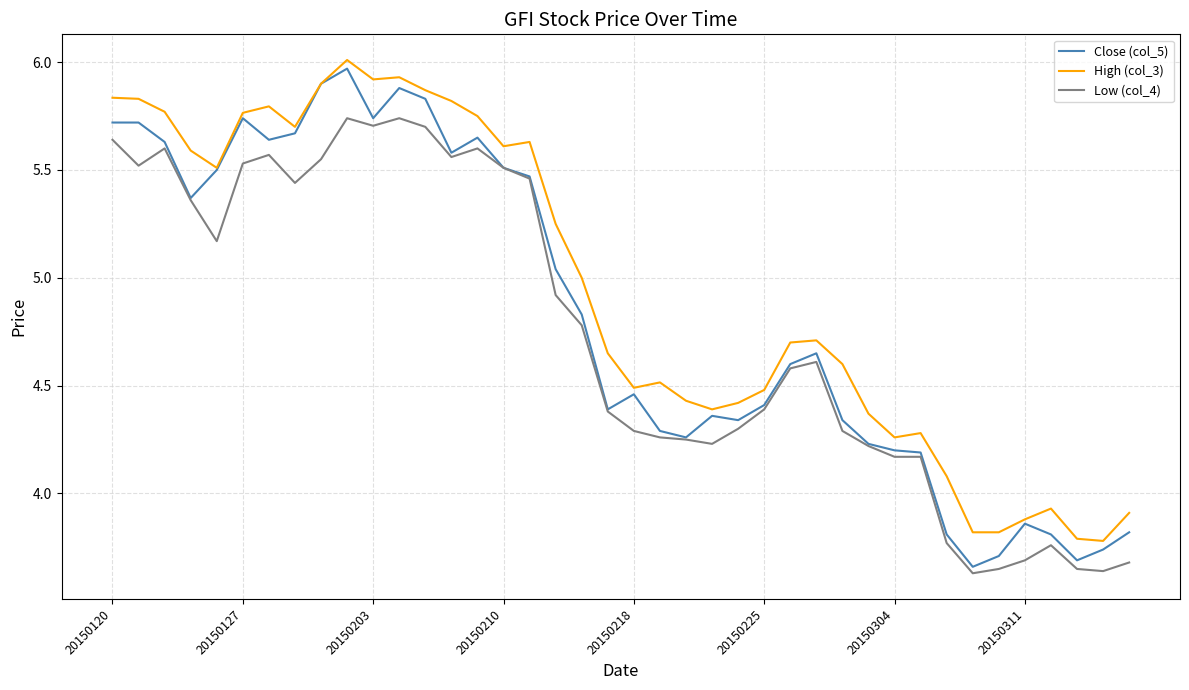

Which series has the largest total across all categories?

High (col_3)